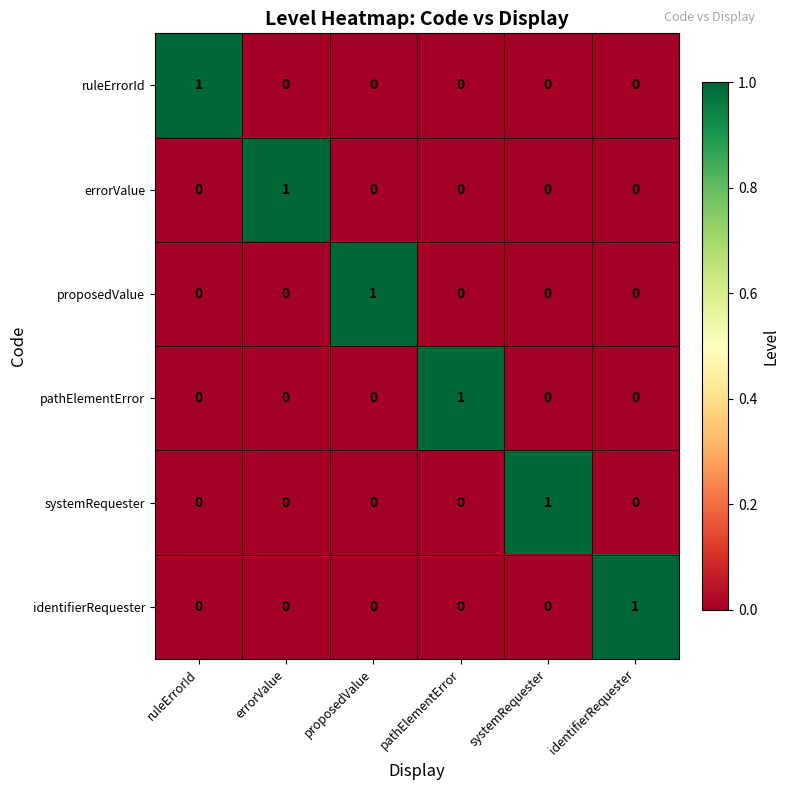

Is the value of identifierRequester at ruleErrorId greater than the value of errorValue at errorValue?

No